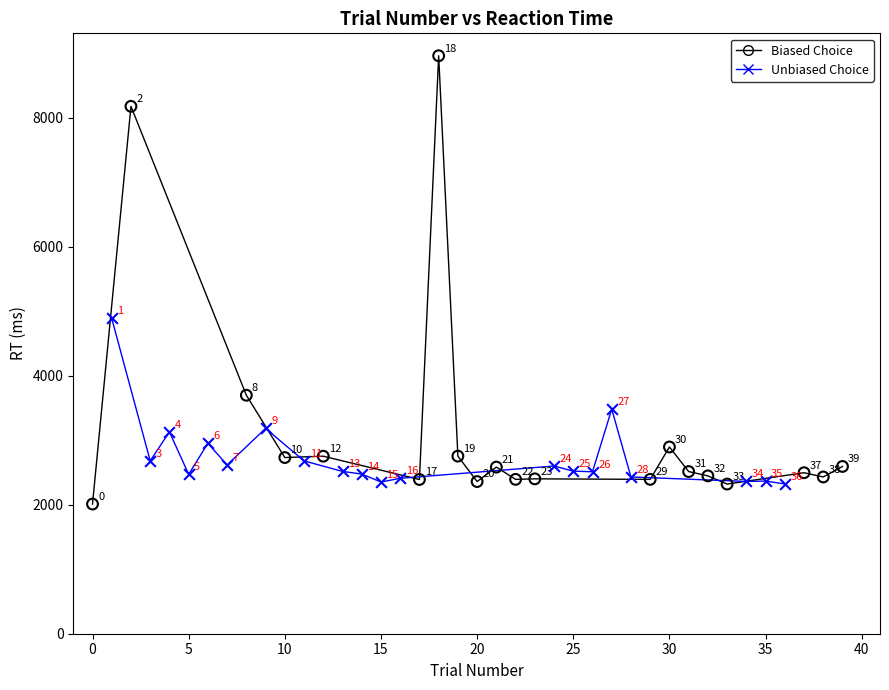

Which series contains the highest Y value?

Biased Choice